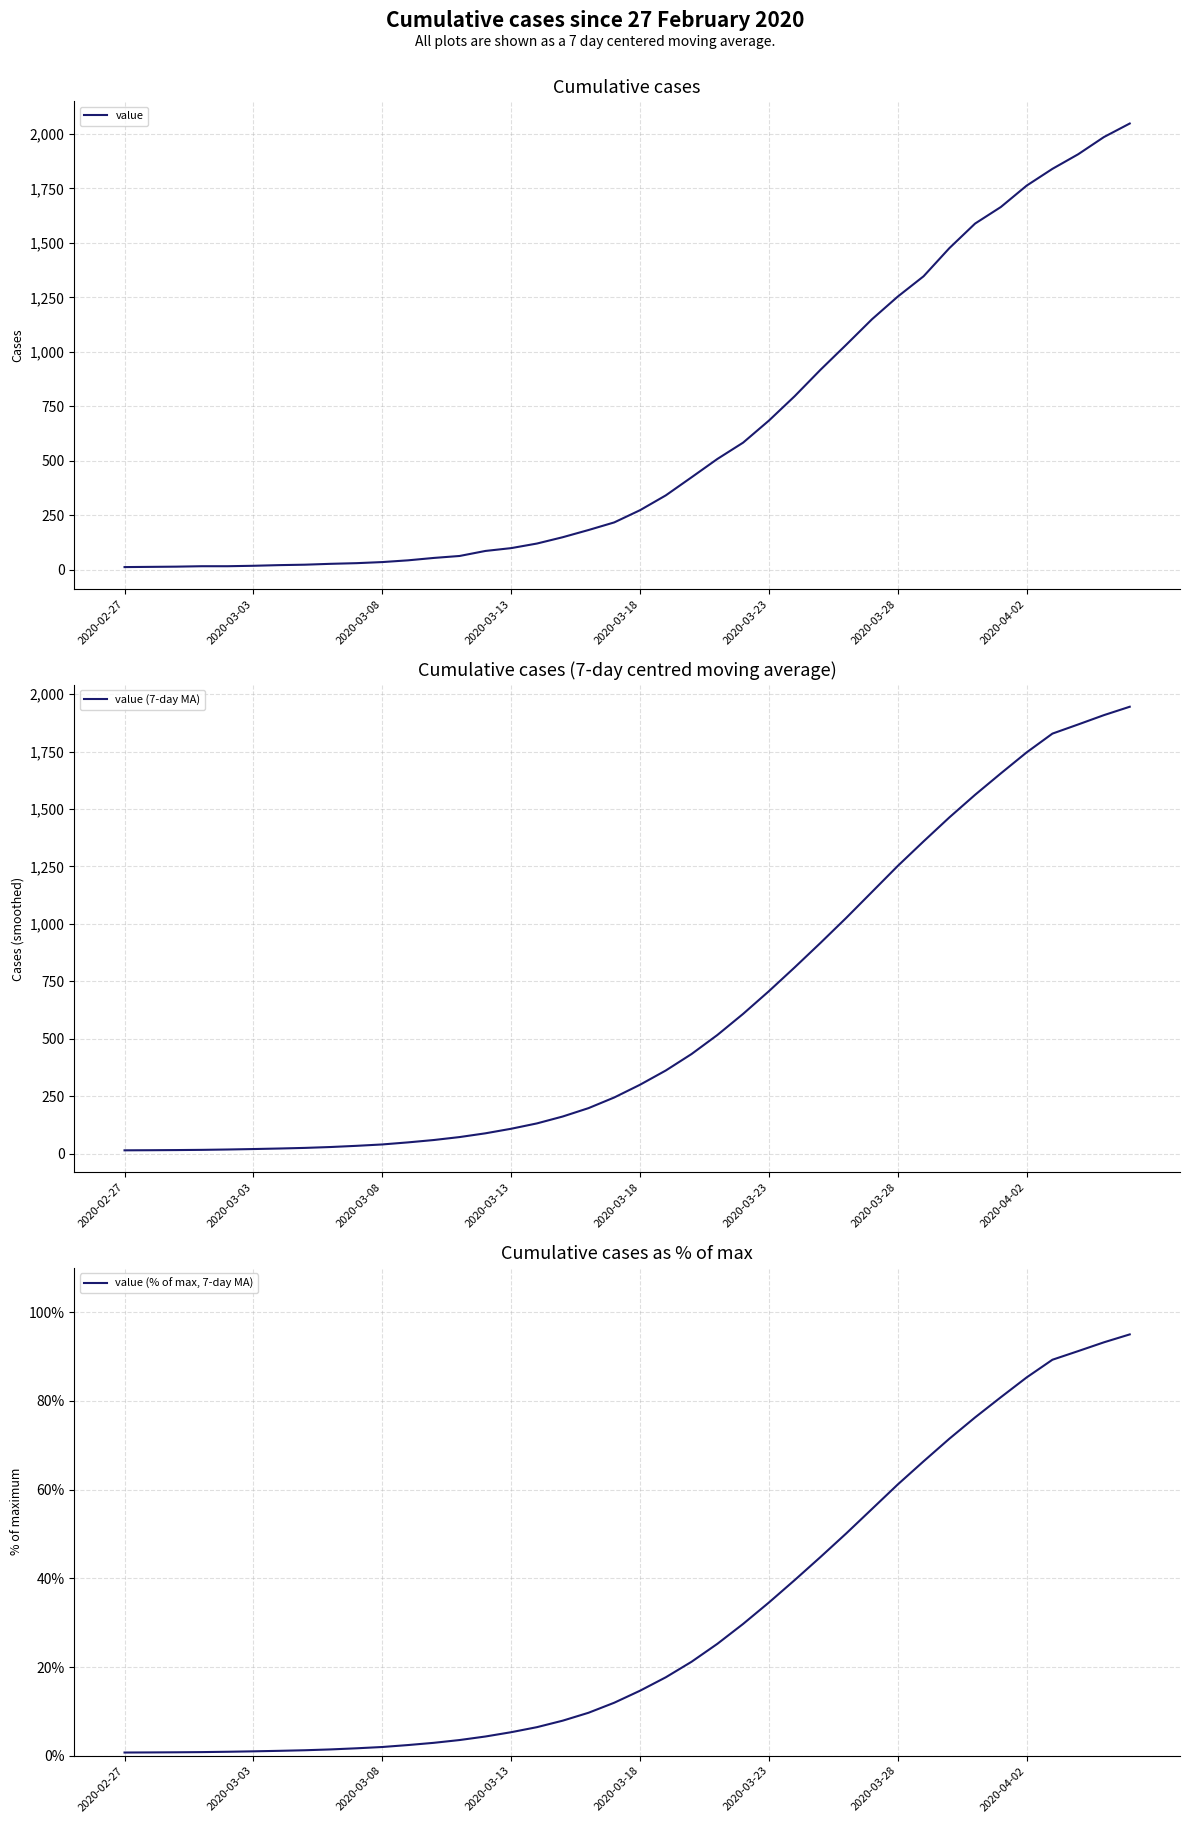

True or false: value (7-day MA) has more than 1 interior local peaks.

False